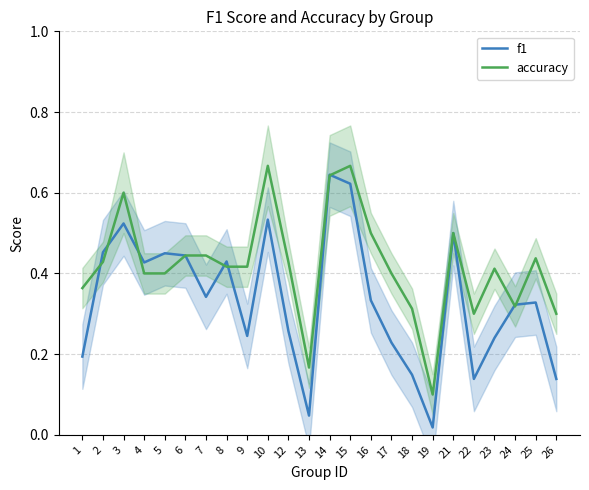

True or false: accuracy has a value of 0.3 at 18.

True